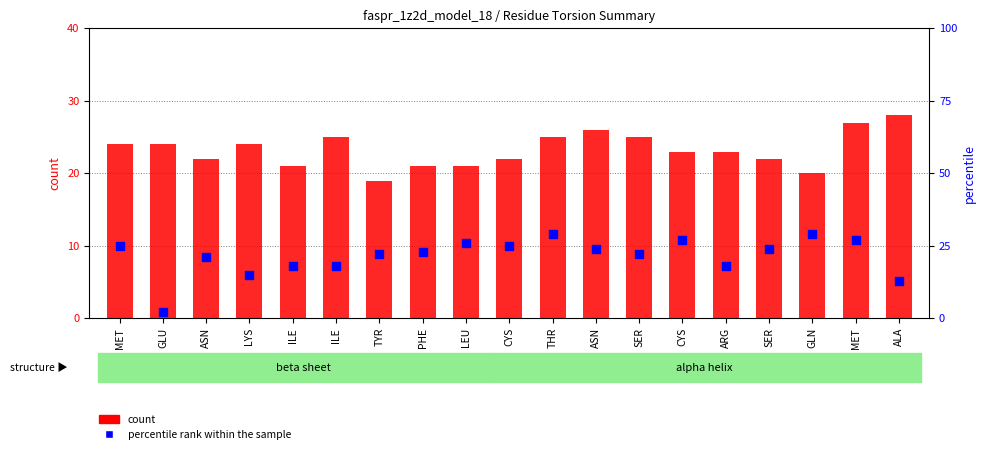

Which series has the largest total across all categories?

count